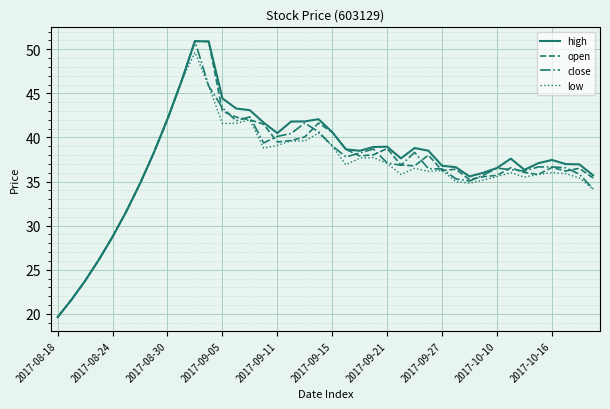

What is the lowest value of the close series?

19.6